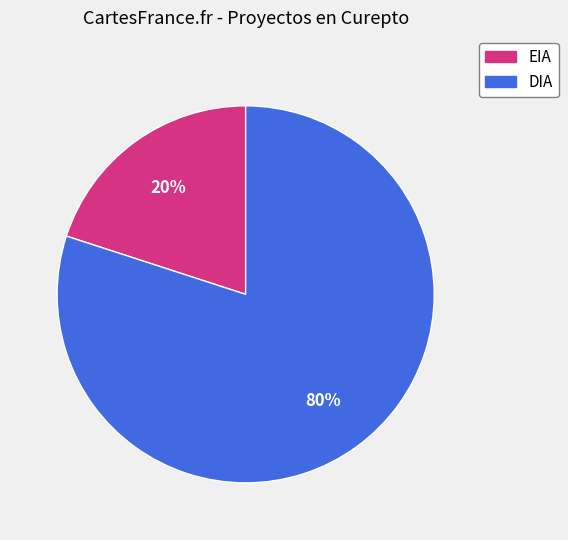

Rank the categories by value from highest to lowest.

DIA, EIA